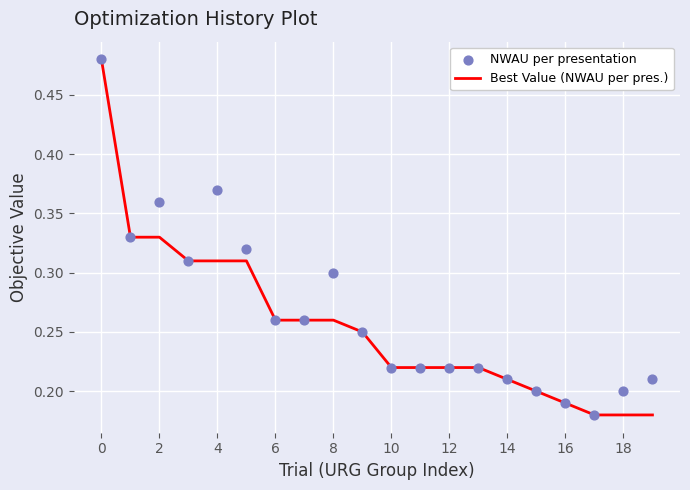

What are all the series names shown in the legend?

Best Value (NWAU per pres.), NWAU per presentation